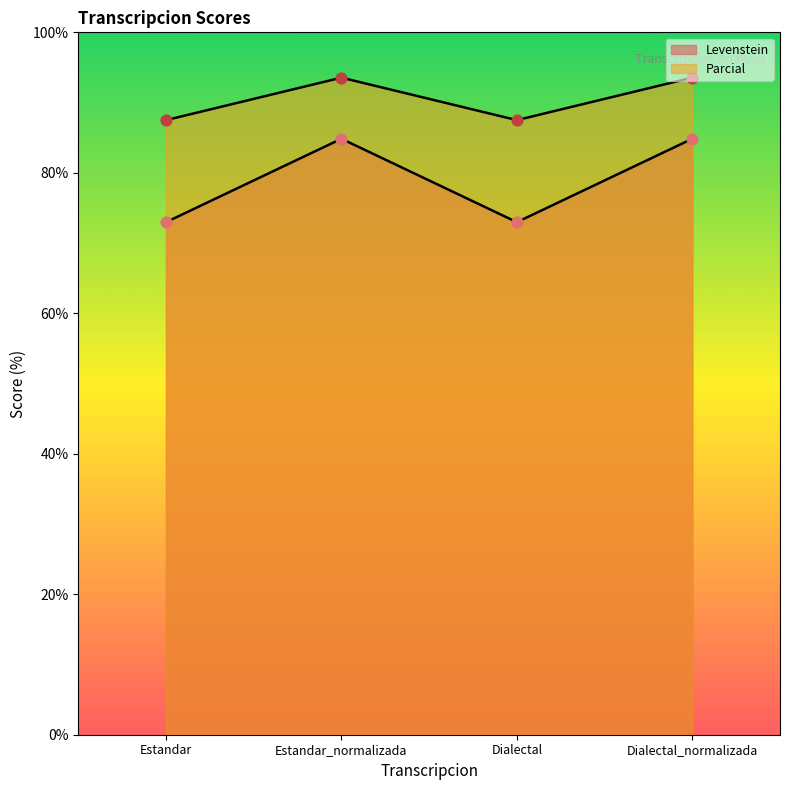

Which series contains the highest Y value?

Parcial